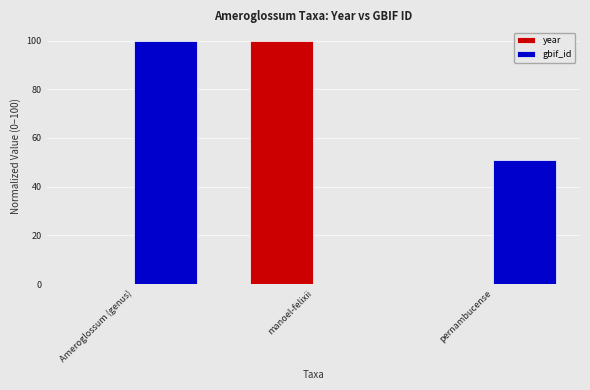

How many groups of bars are there?

3